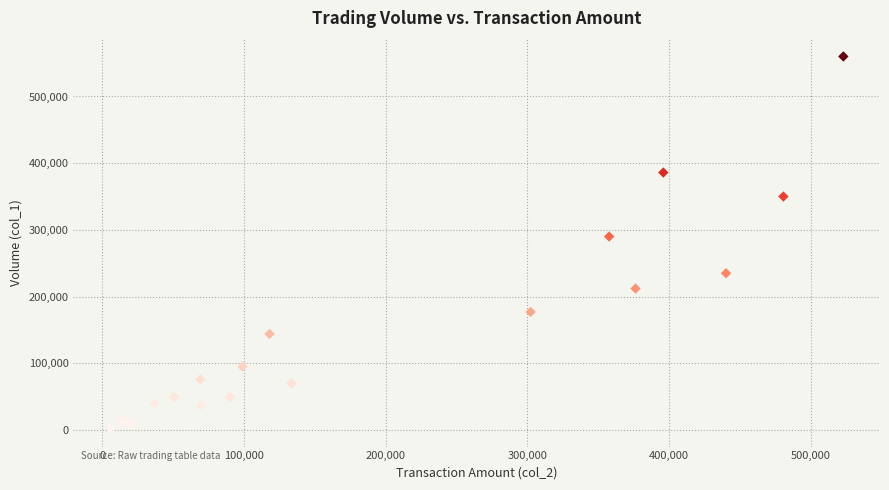

What Y value in the scatter plot is closest to 281500?

290000